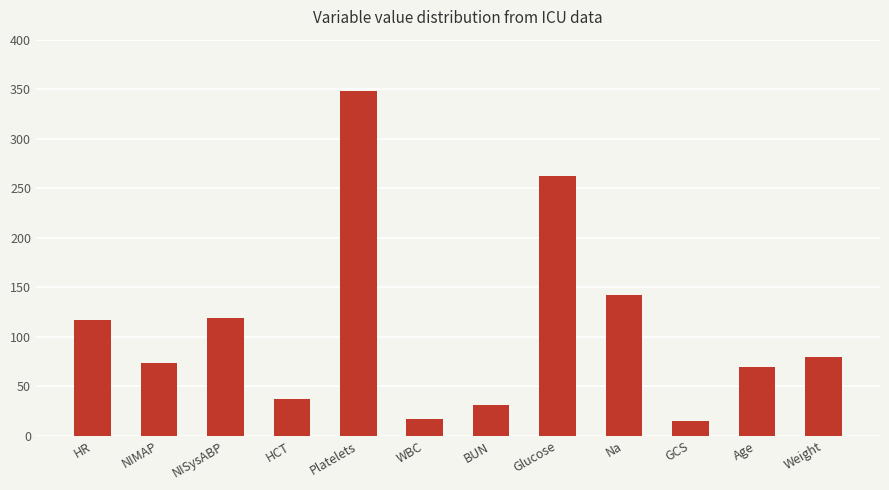

The value at Platelets is 124.7. True or false?

False